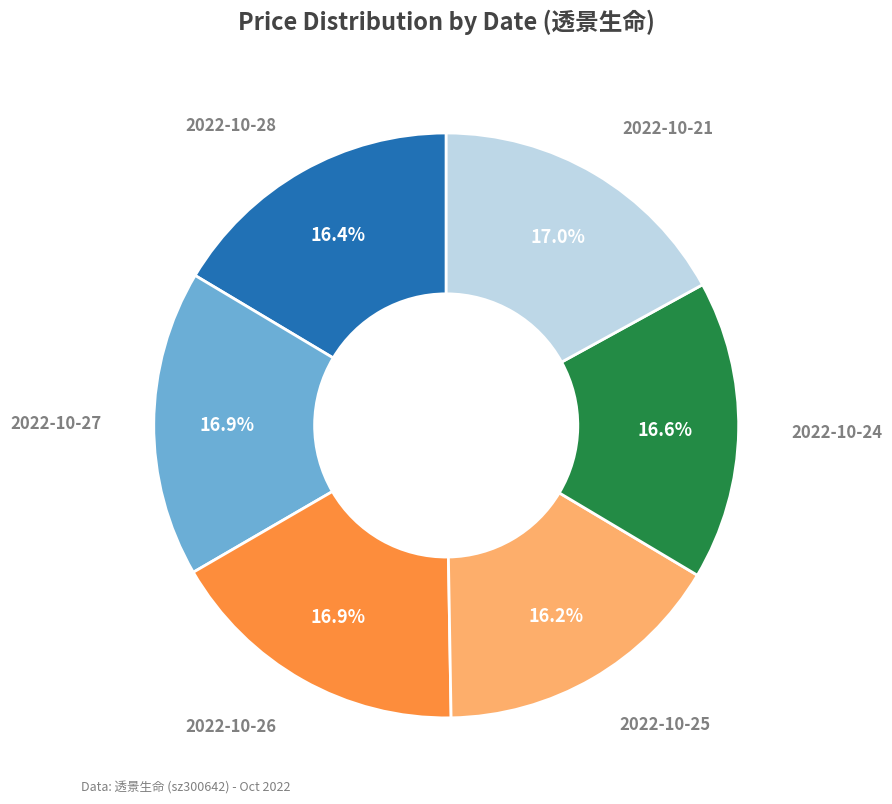

Is the sum of 2022-10-21 and 2022-10-24 greater than half?

No